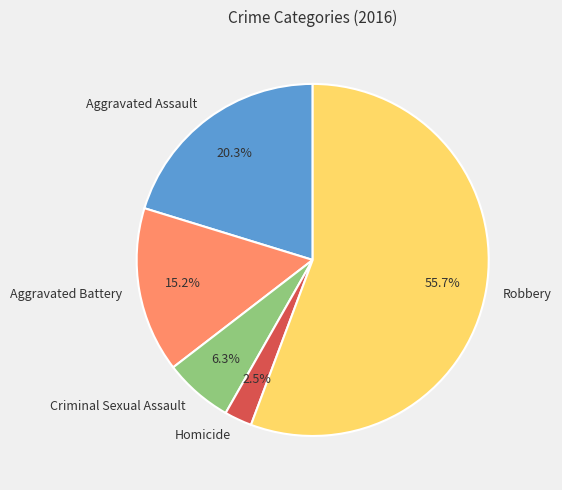

Is there a majority slice in this chart?

Yes